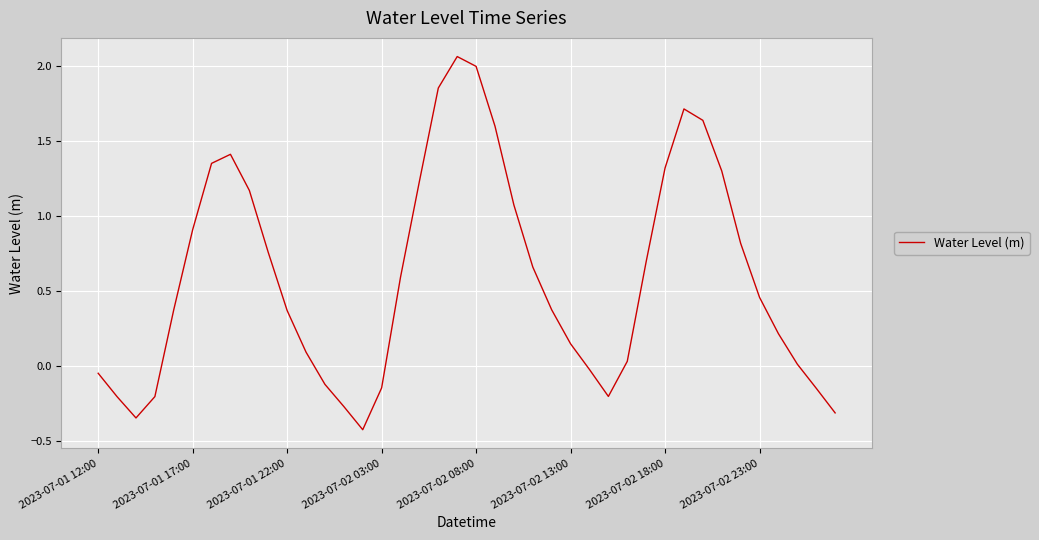

What is the minimum value shown in the chart?

-0.4